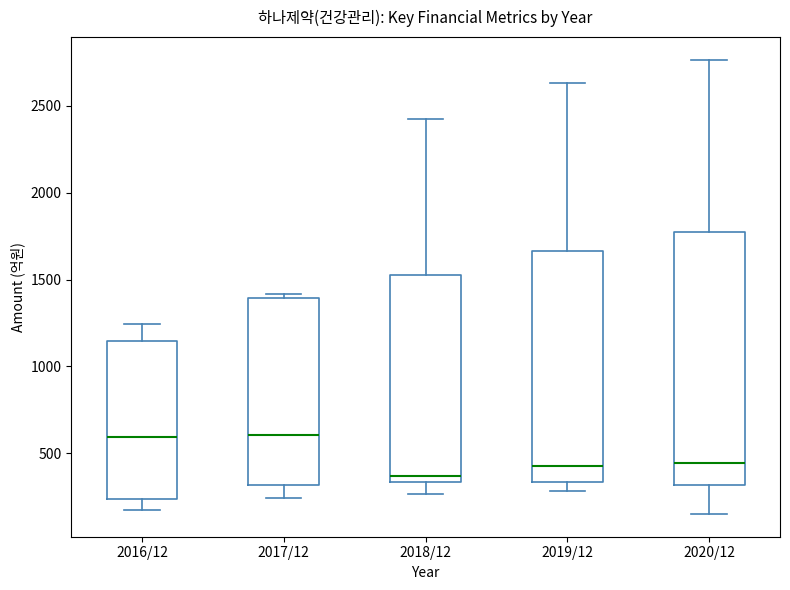

Reading left to right, transcribe this box plot: for each box, give where its median line is, the range the box spans, and where its two whiskers end, as read against the y-axis. The values are not printed on the chart, so give them approximately, as read against the axis.

2016/12: median 600, box 250 to 1150, whiskers 150 to 1250
2017/12: median 600, box 300 to 1400, whiskers 250 to 1400 (just above the box's upper edge)
2018/12: median 350 (just above the box's lower edge), box 350 to 1550, whiskers 250 to 2400
2019/12: median 450, box 350 to 1650, whiskers 300 to 2650
2020/12: median 450, box 300 to 1750, whiskers 150 to 2750